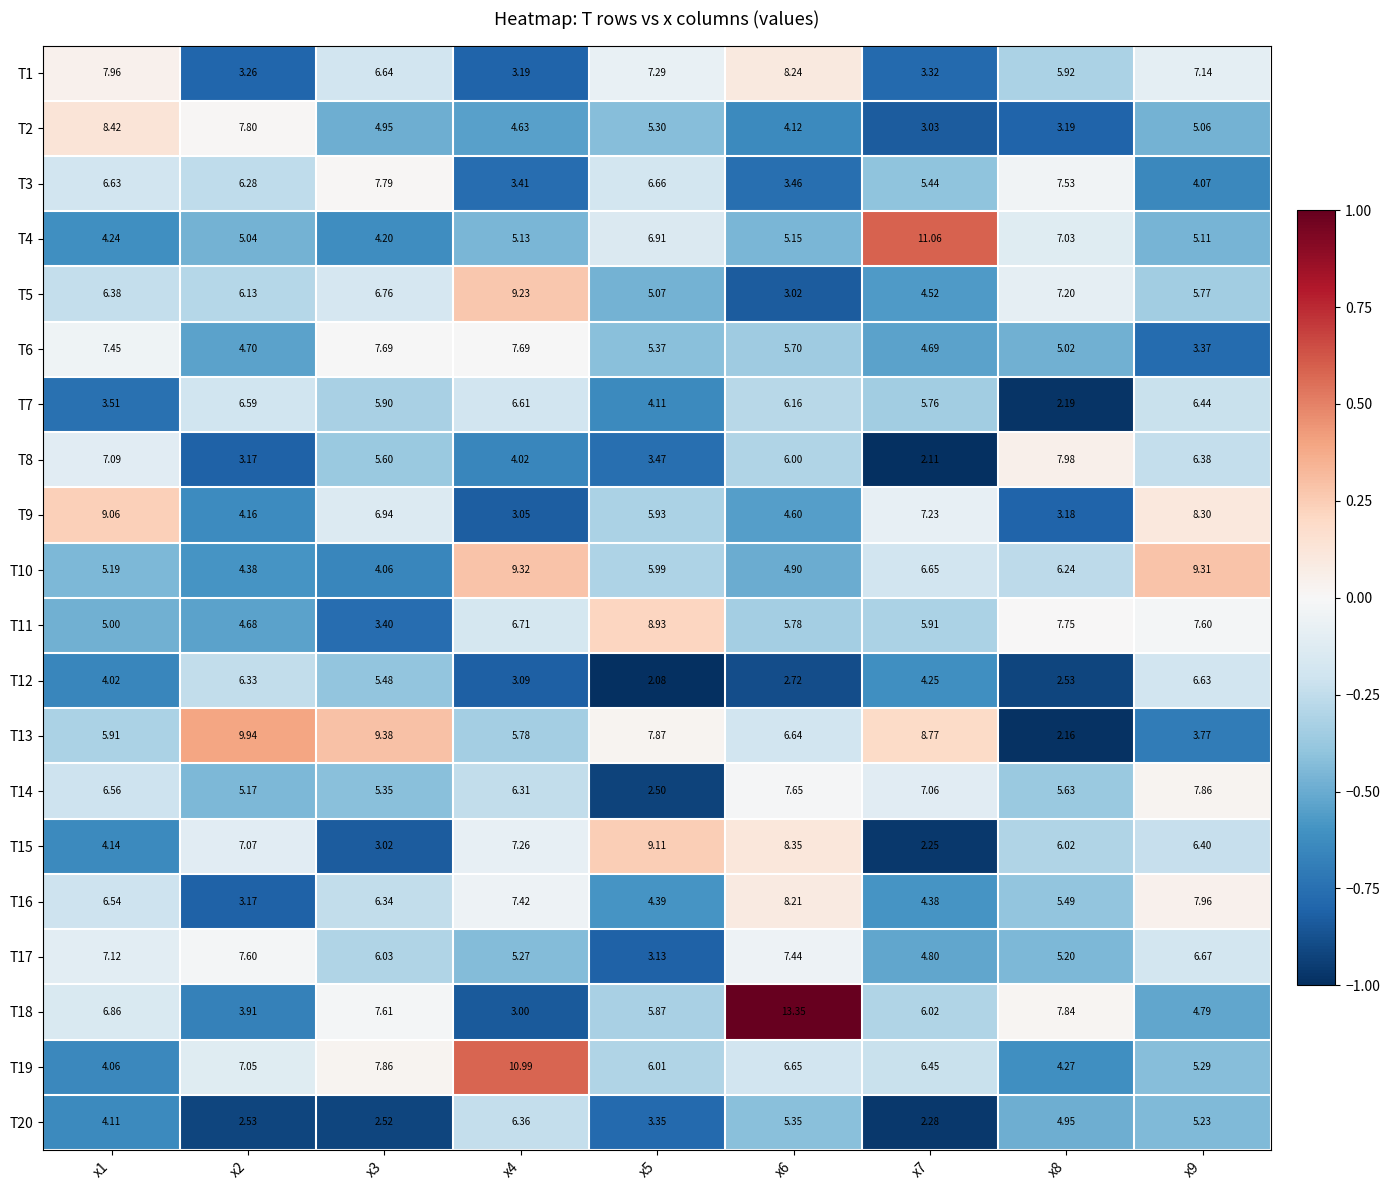

Is the value of T17 at x5 greater than the value of T20 at x8?

No